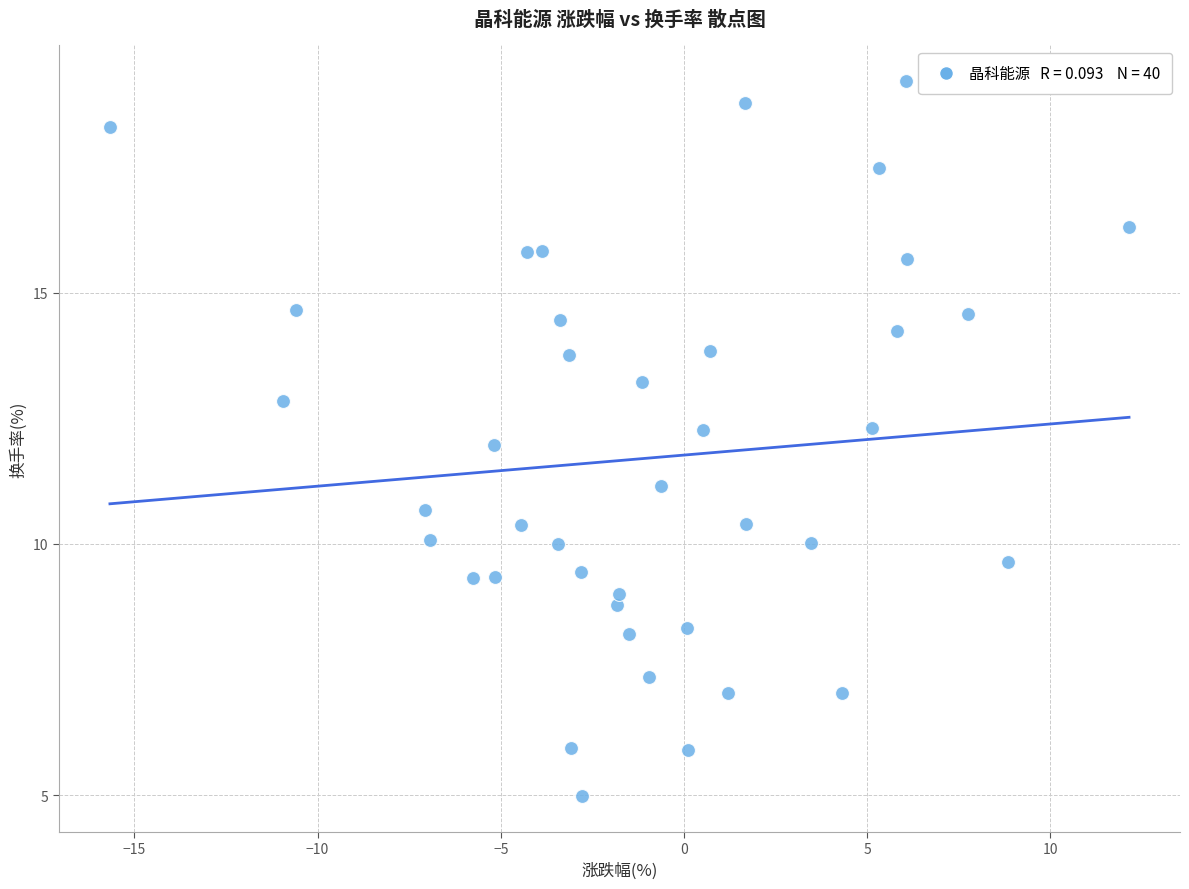

What is the range of X values (max minus min)?

27.8